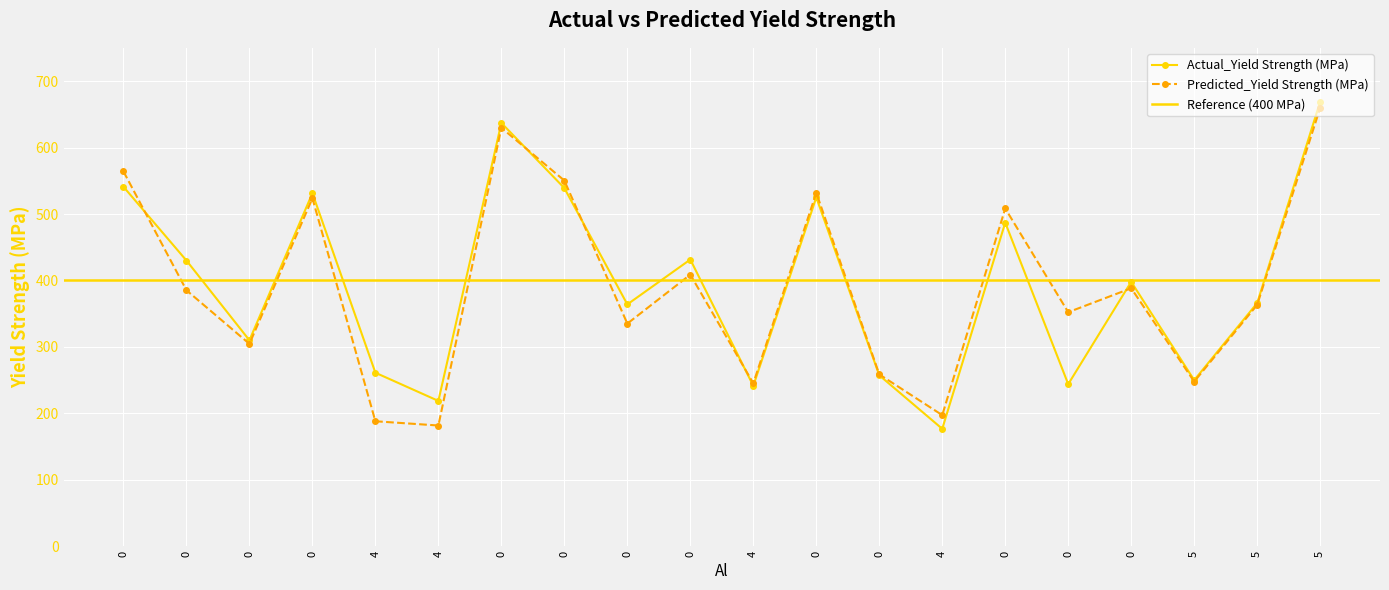

In Actual_Yield Strength (MPa), how many points are higher than both neighbors (excluding endpoints)?

6